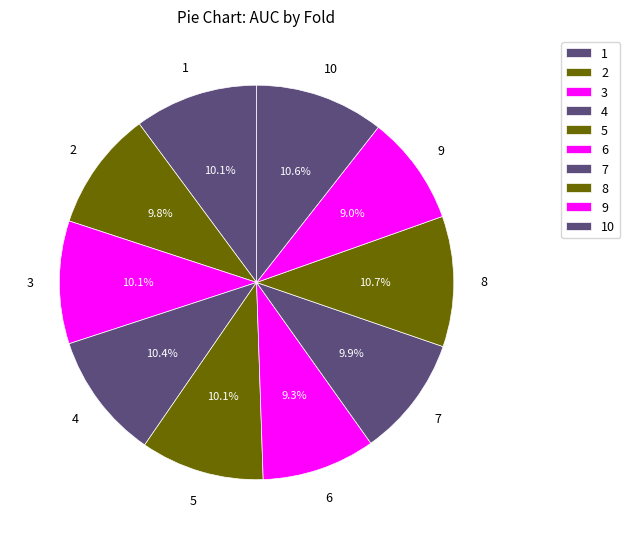

How many slices are in this pie chart?

10